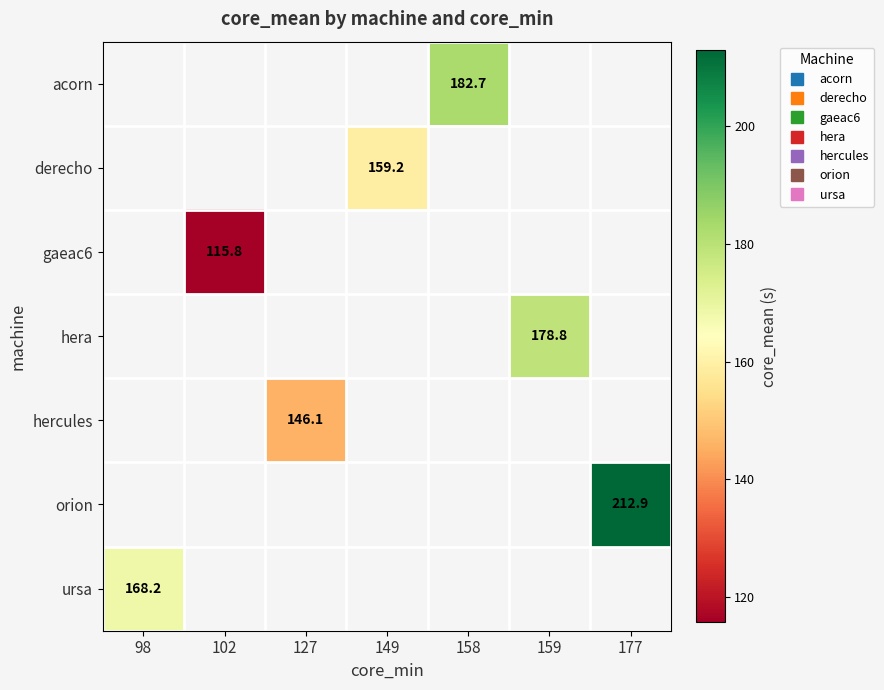

Count the number of data series in this chart.

7